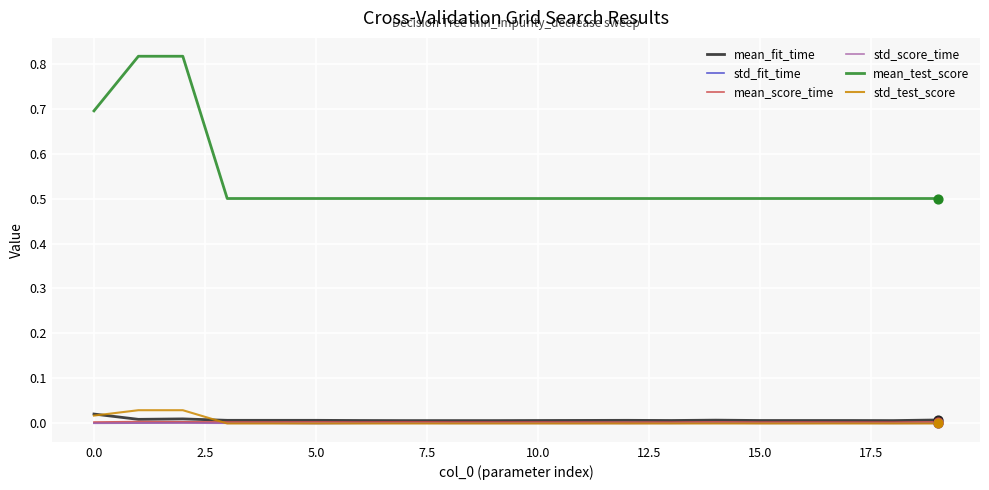

At how many categories does at least one series exceed 0?

20